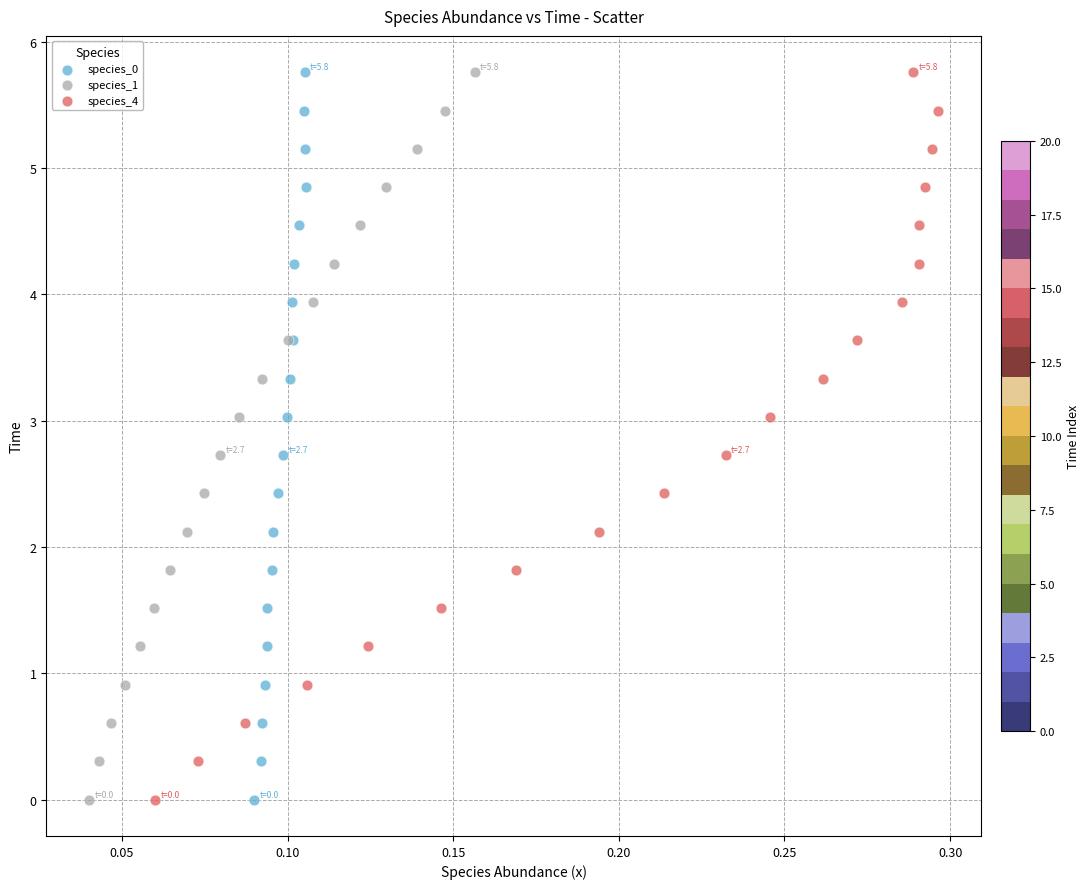

What are all the series names shown in the legend?

species_0, species_1, species_4